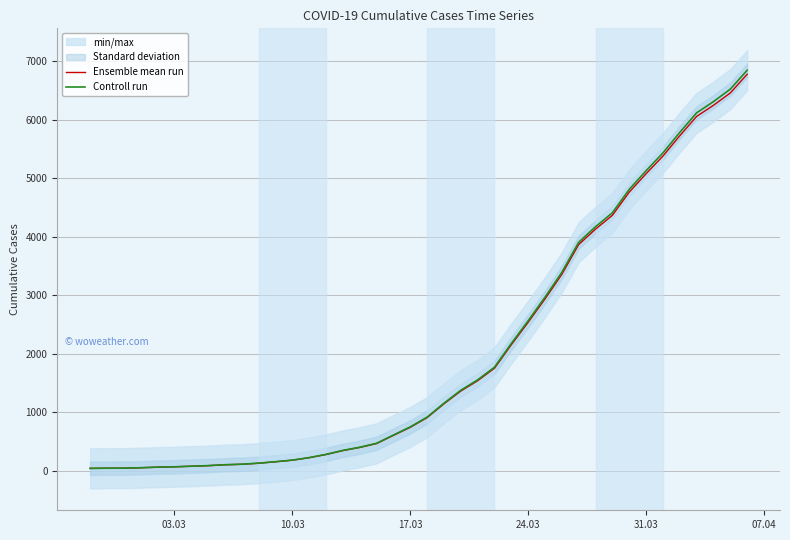

At how many categories does at least one series exceed 404?

23